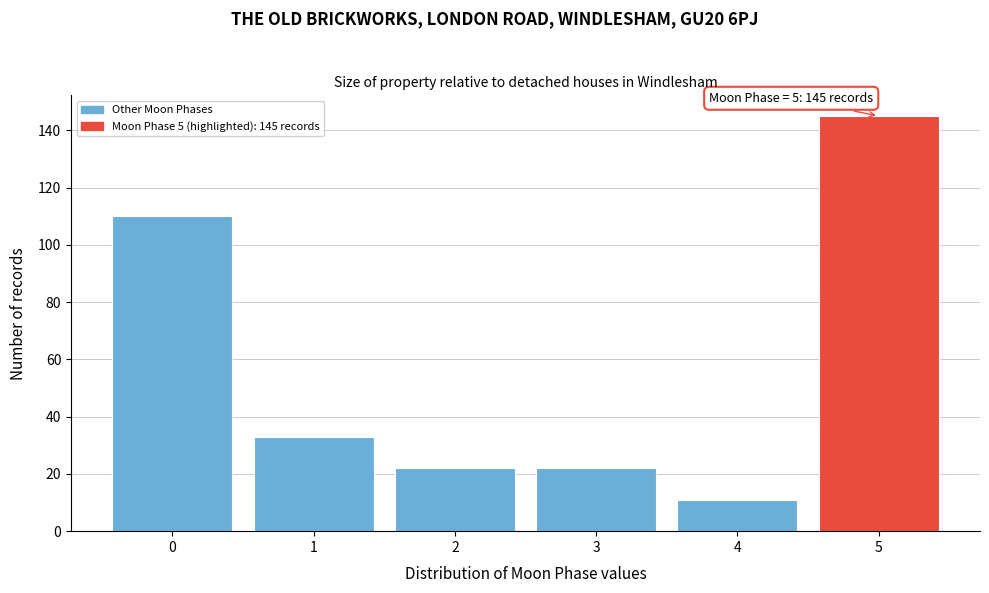

Reading left to right, what are all the values shown in this chart?

110	33	22	22	11	145